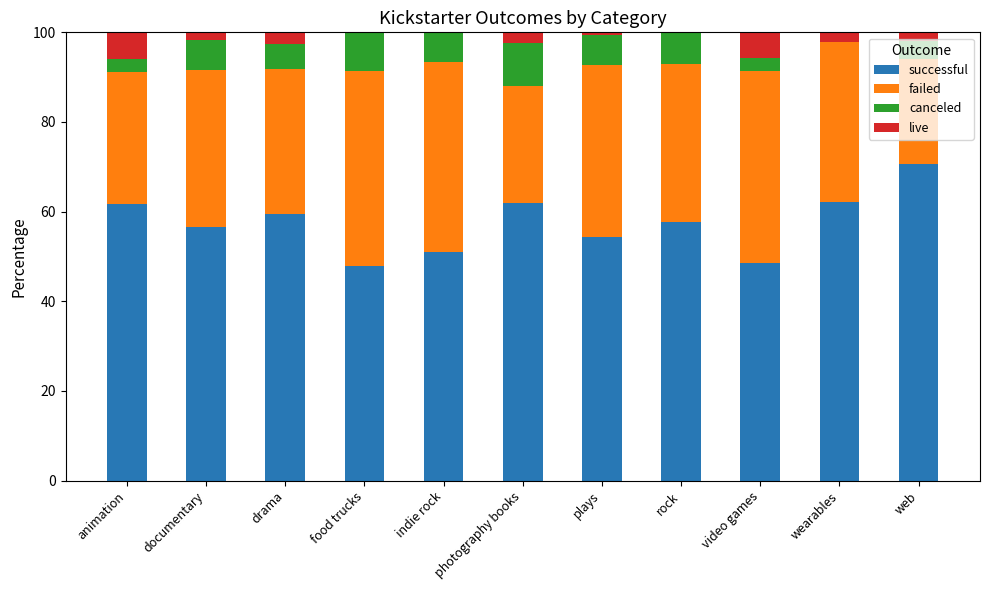

What is the highest value of the successful series?

70.6